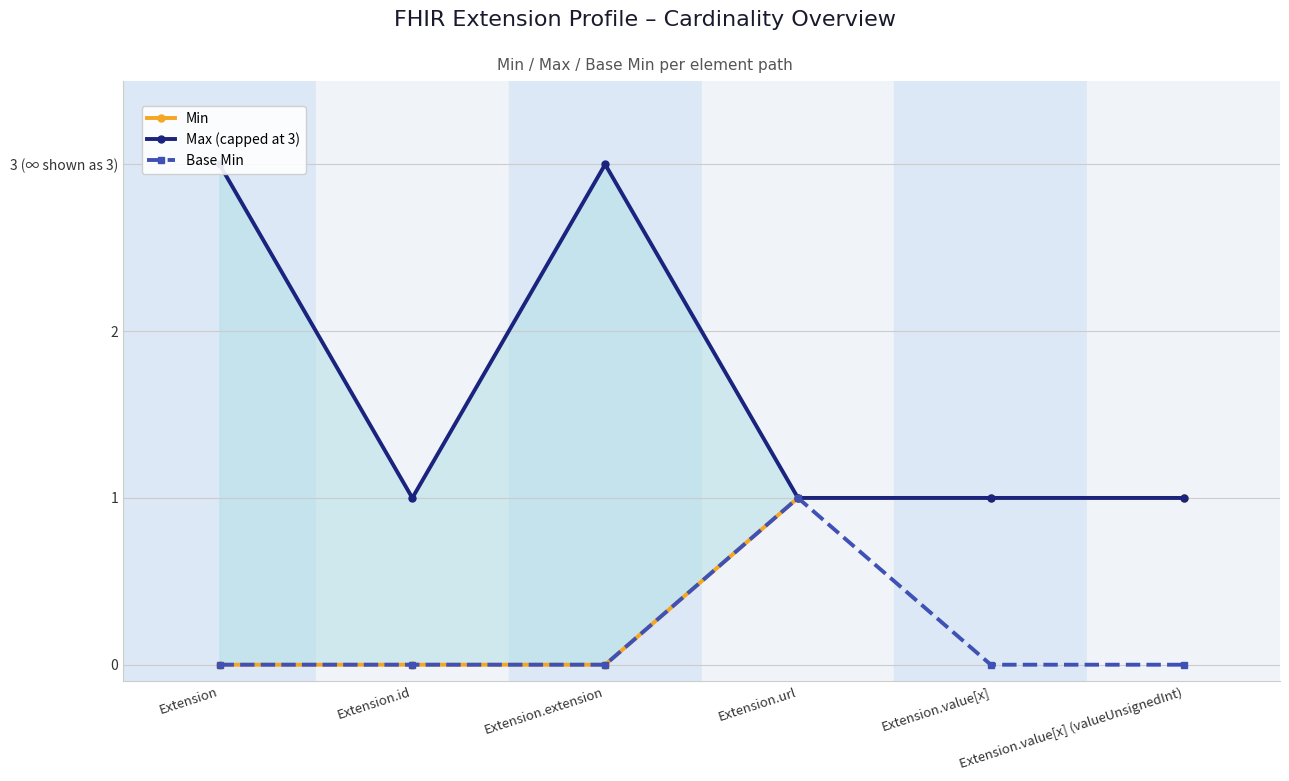

What is the maximum value for Min?

1